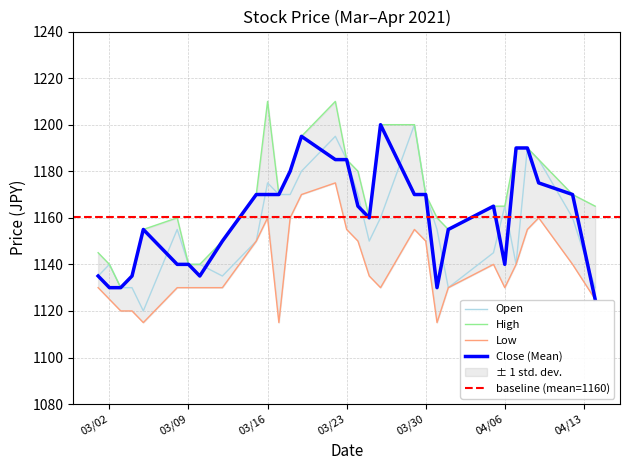

Does the chart have visible grid lines?

Yes